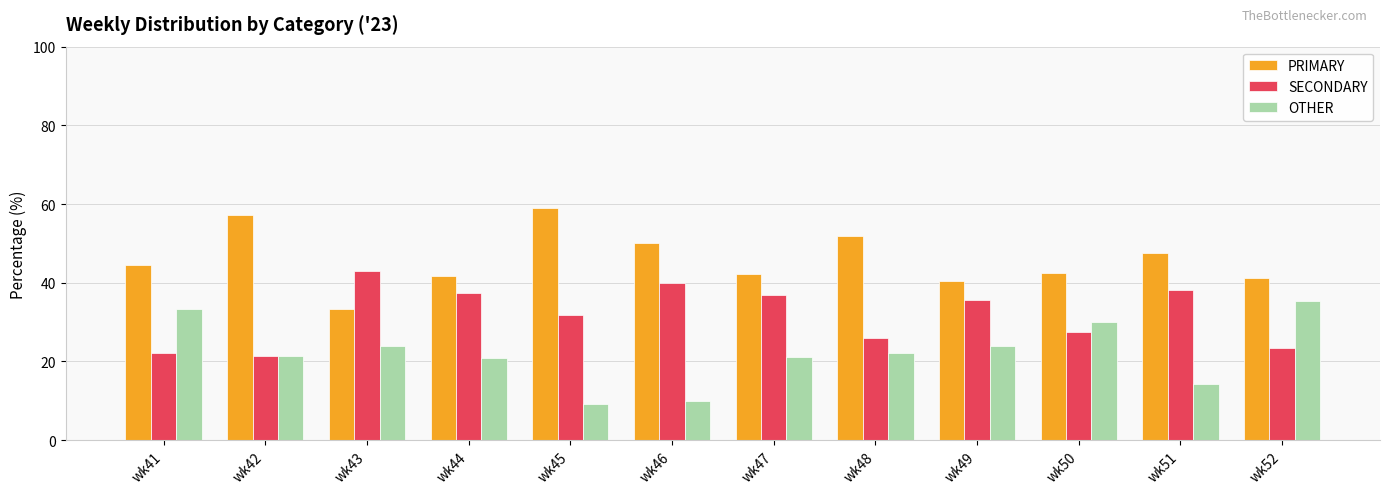

What are all the series names shown in the legend?

PRIMARY, SECONDARY, OTHER